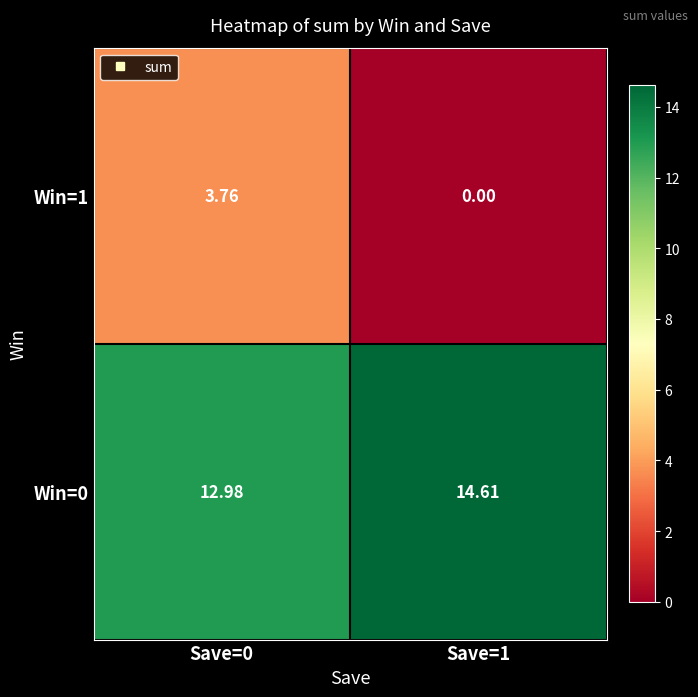

At how many categories does at least one series exceed 3?

2